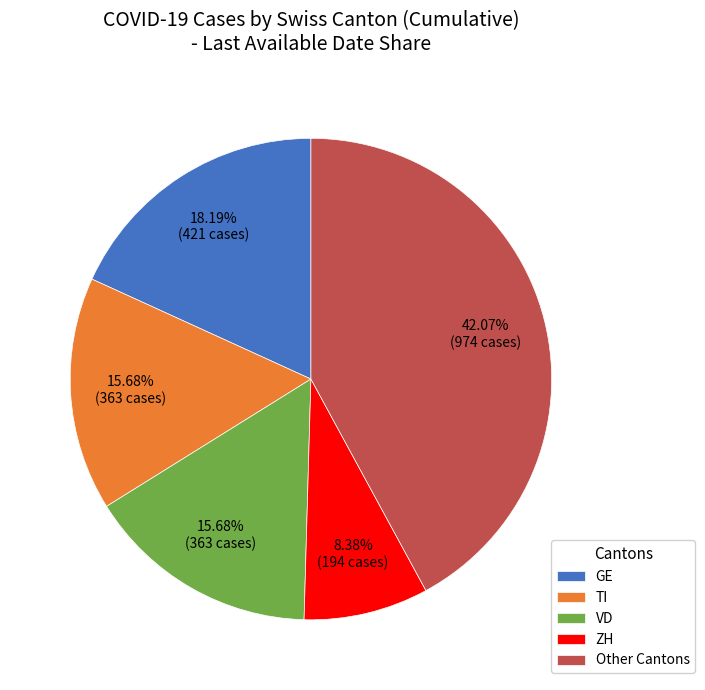

What is the largest slice in the pie chart?

Other Cantons